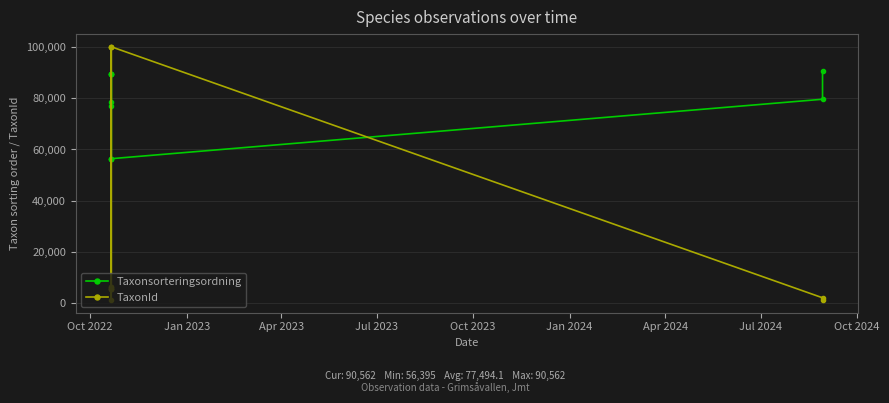

Does the chart display data point markers on the line(s)?

Yes